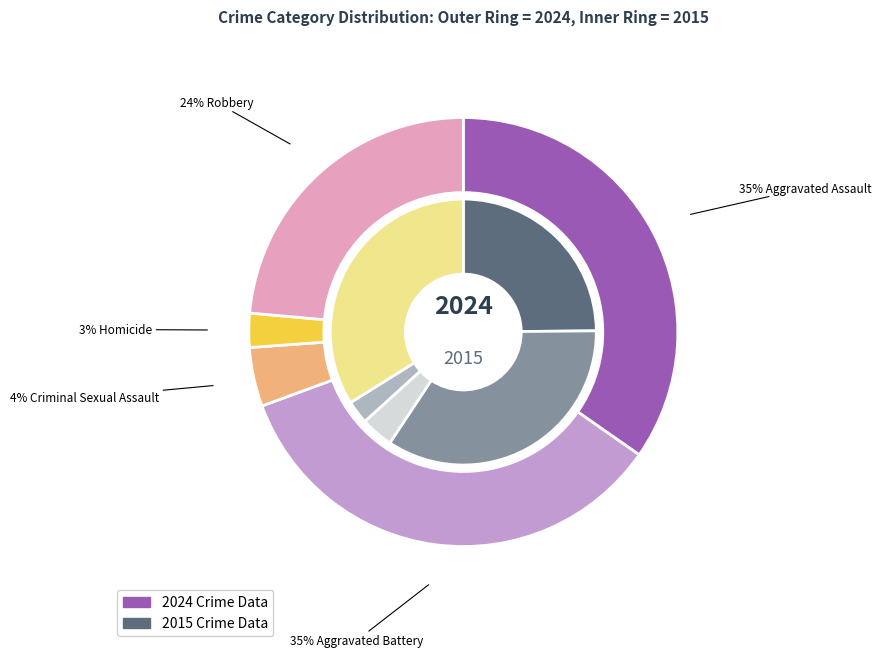

To the nearest percent, what percentage of the pie is Robbery?

24%